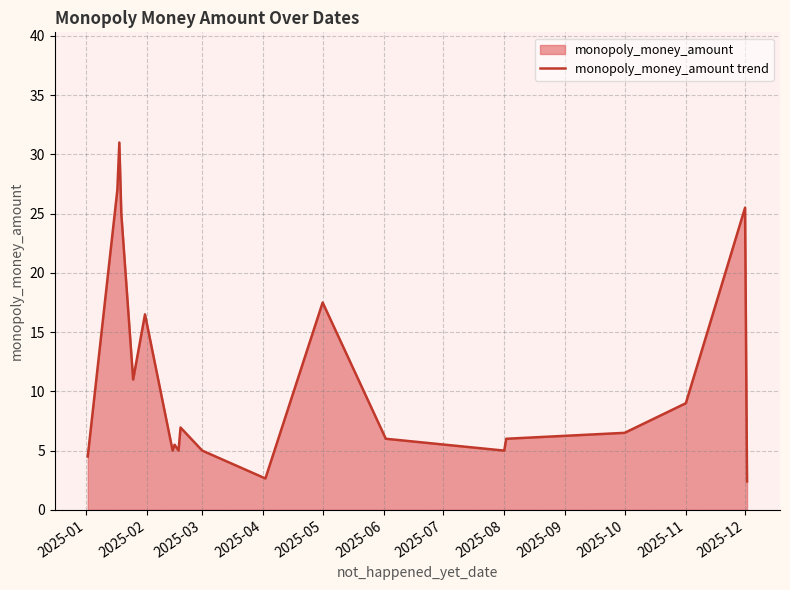

What is the maximum value shown in the chart?

31.0